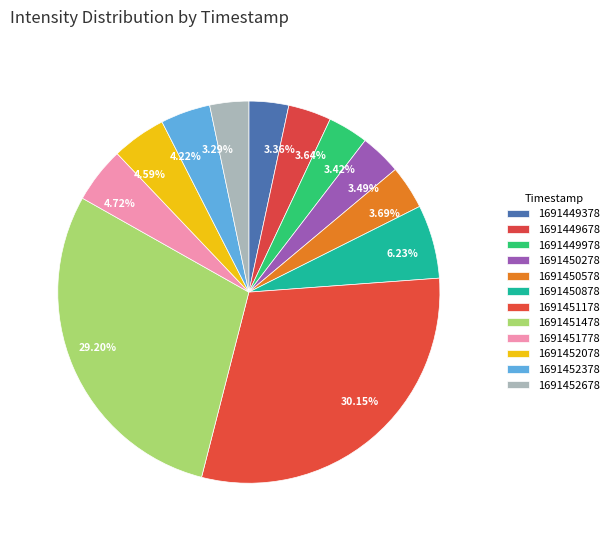

How many slices are in this pie chart?

12